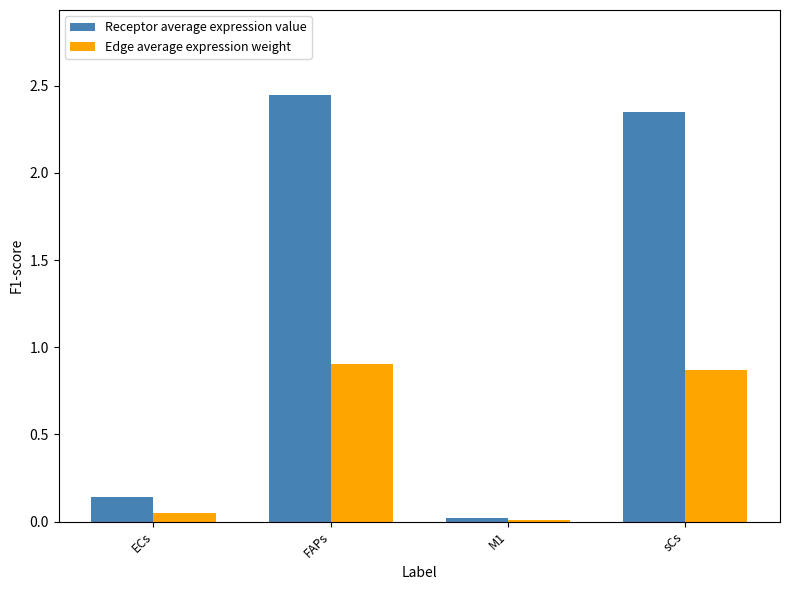

Which series has the largest total across all categories?

Receptor average expression value